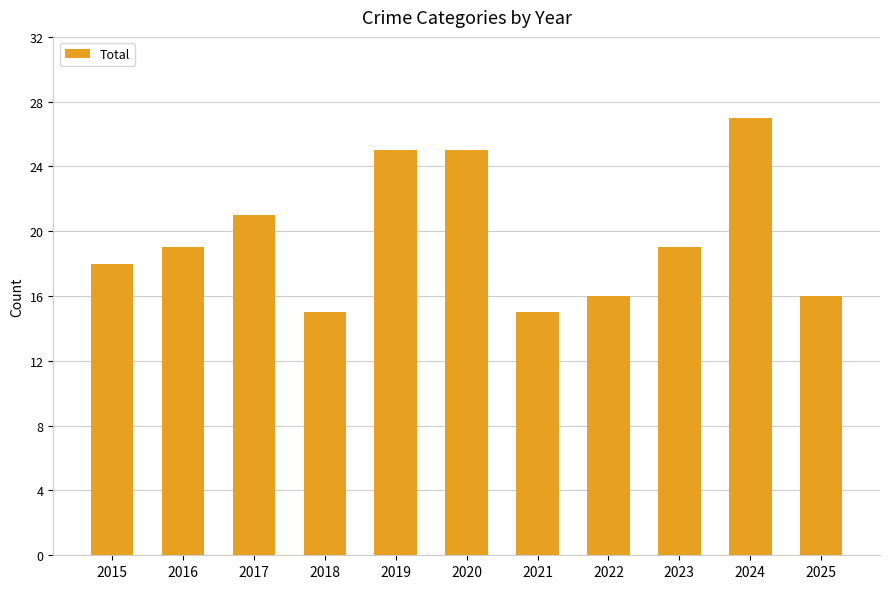

What is the average value?

20